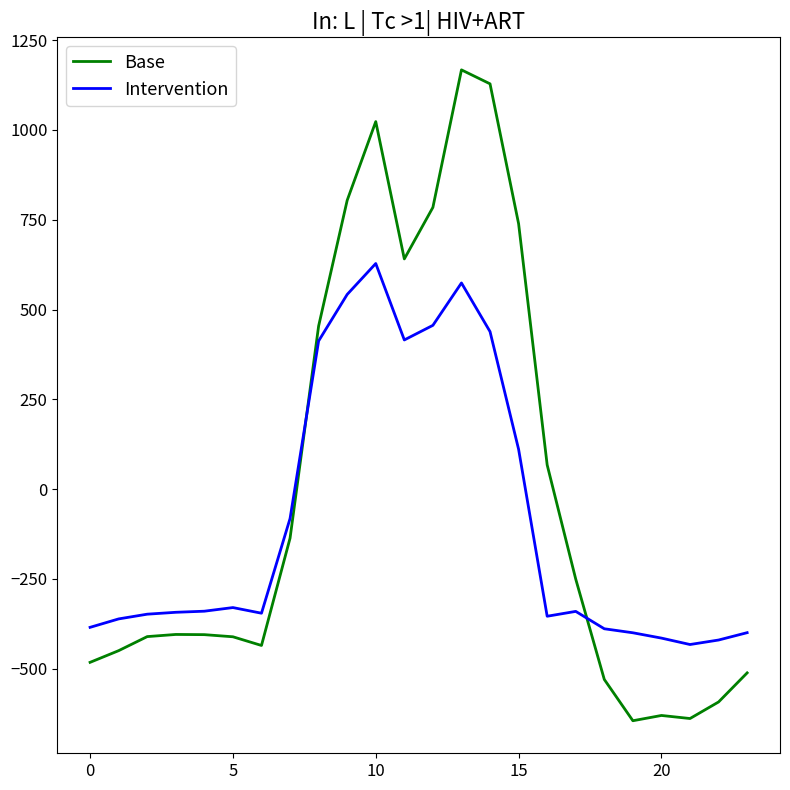

Which series has the widest spread of values?

Base